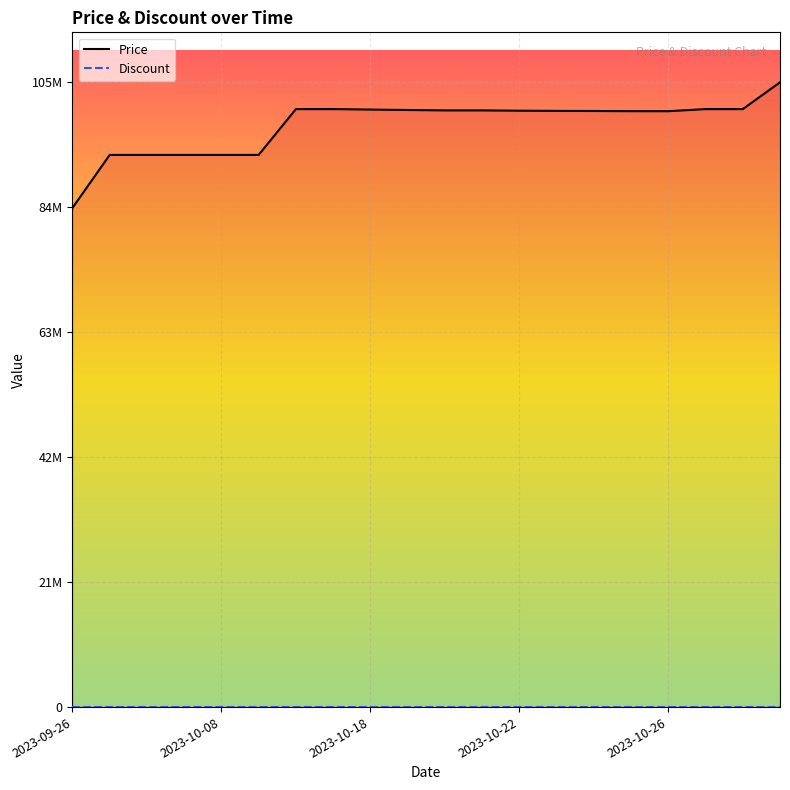

What is the label of the 4th point from the left?

2023-10-07